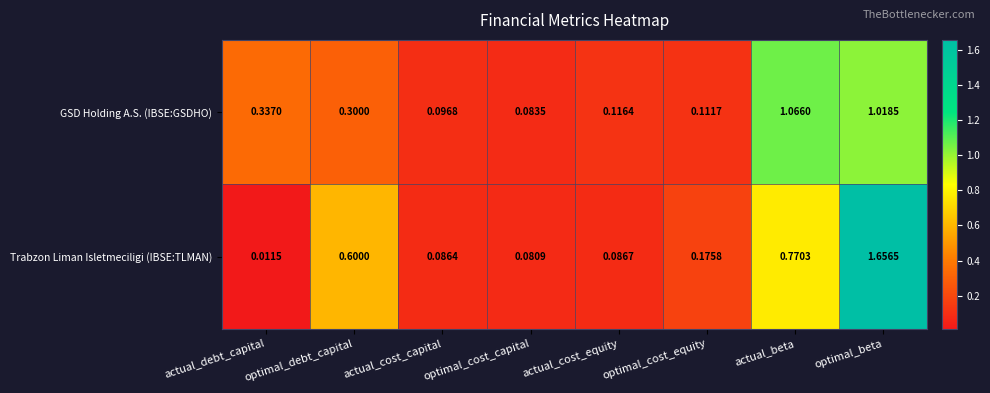

At which label is Trabzon Liman Isletmeciligi (IBSE:TLMAN) closest to 0?

actual_debt_capital